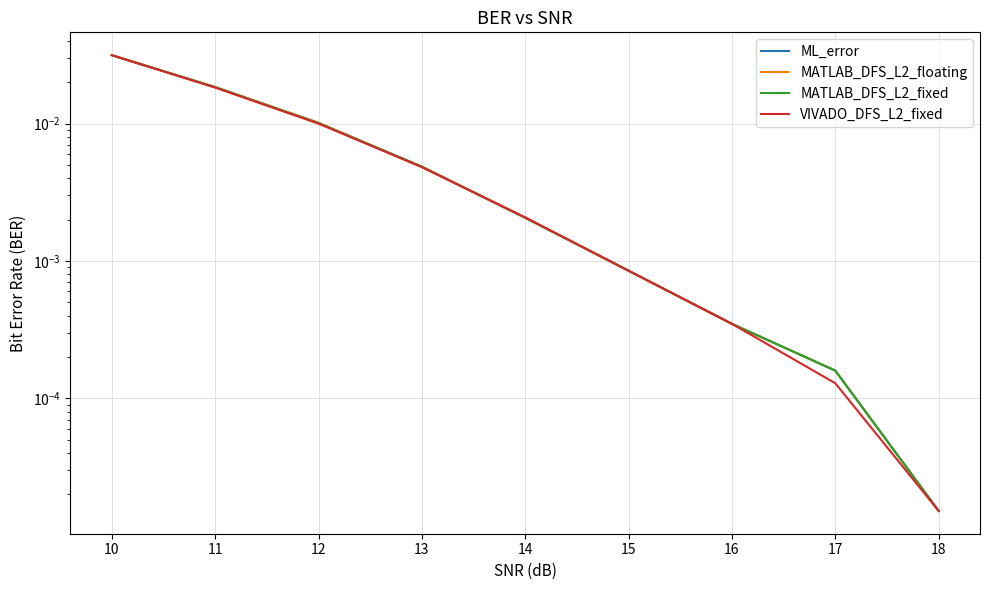

What is the sum of all MATLAB_DFS_L2_fixed values?

0.1